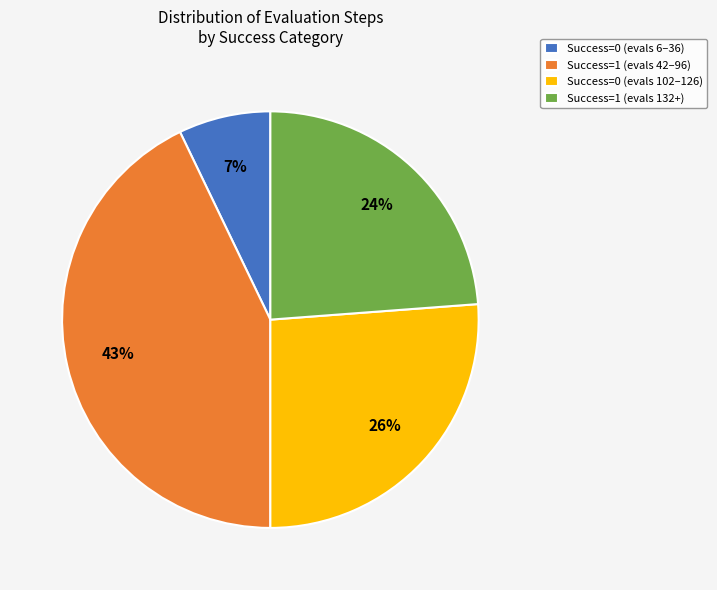

Which has a higher value, Success=0 (evals 6–36) or Success=0 (evals 102–126)?

Success=0 (evals 102–126)